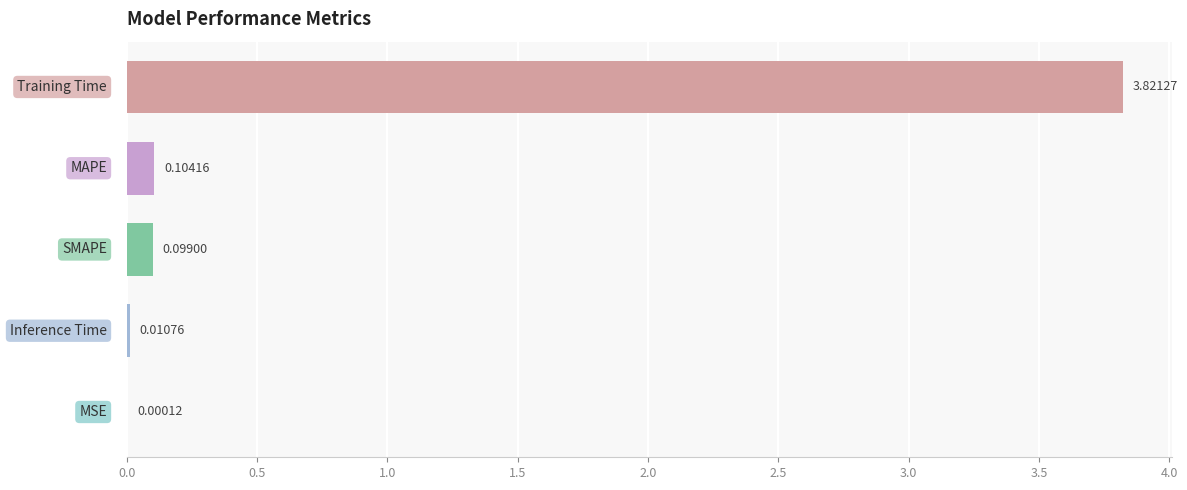

What is the sum of all values?

4.0